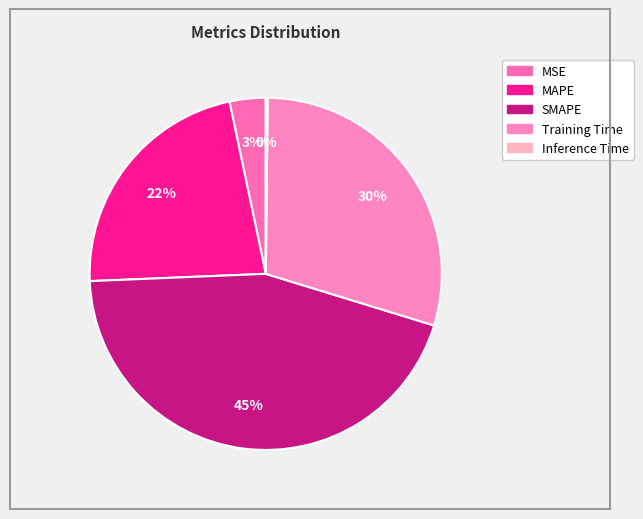

Combined, do MSE and Inference Time account for over 50%?

No